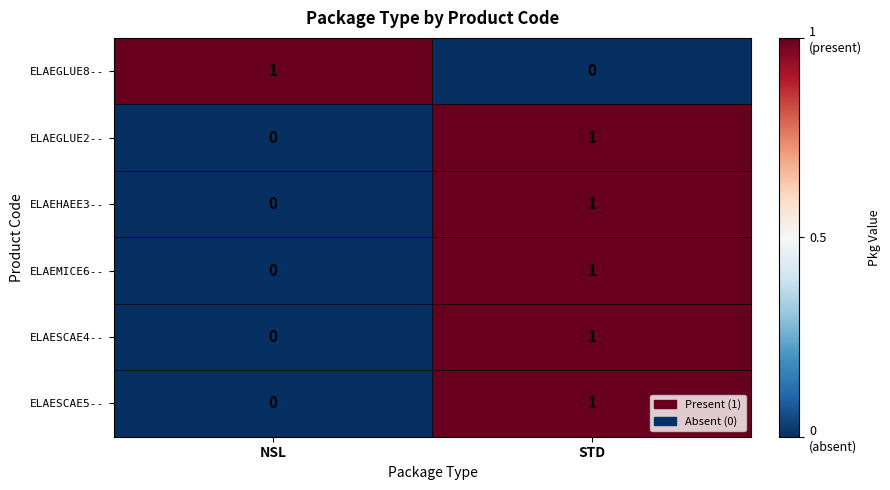

True or false: ELAEHAEE3-- has a value of 0 at STD.

False